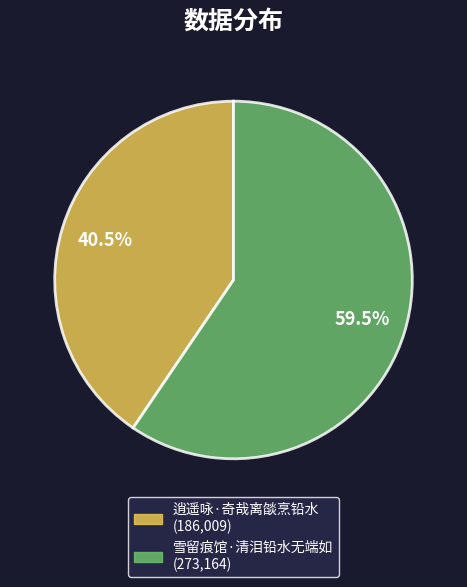

How many slices are in this pie chart?

2